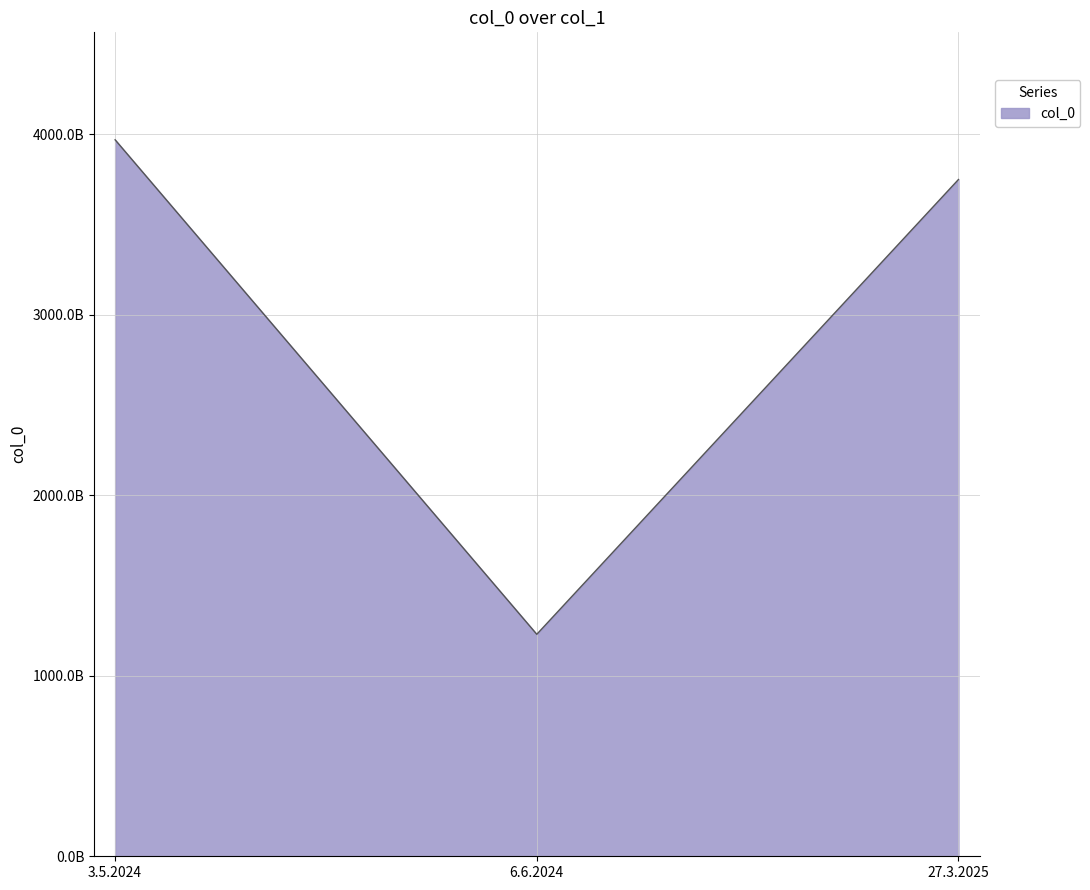

Rank the categories by value from highest to lowest.

3.5.2024, 27.3.2025, 6.6.2024